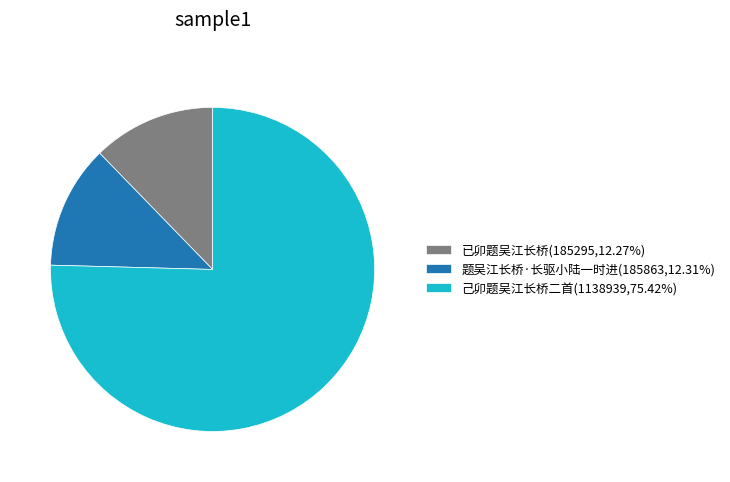

Does 己卯题吴江长桥二首(1138939,75.42%) account for over 50% of the chart?

Yes